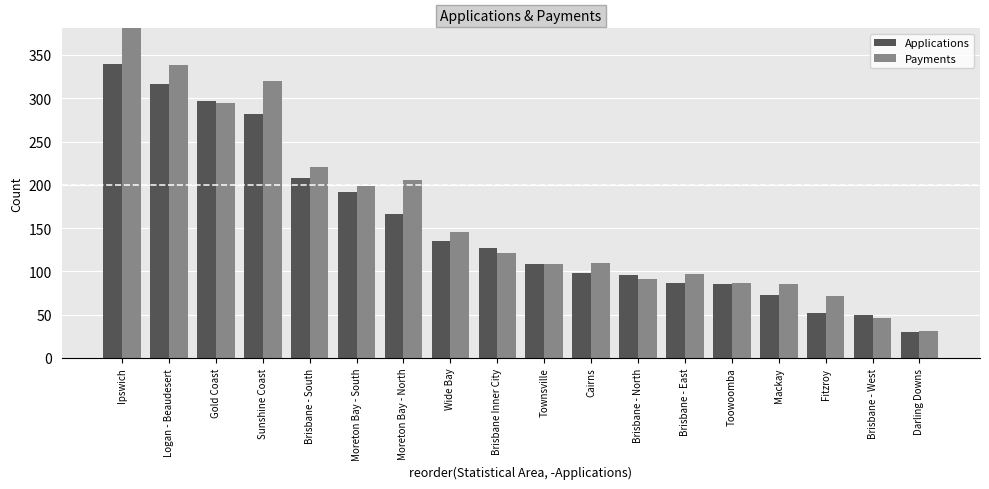

What is the difference between the maximum and minimum values in the Payments series?

440